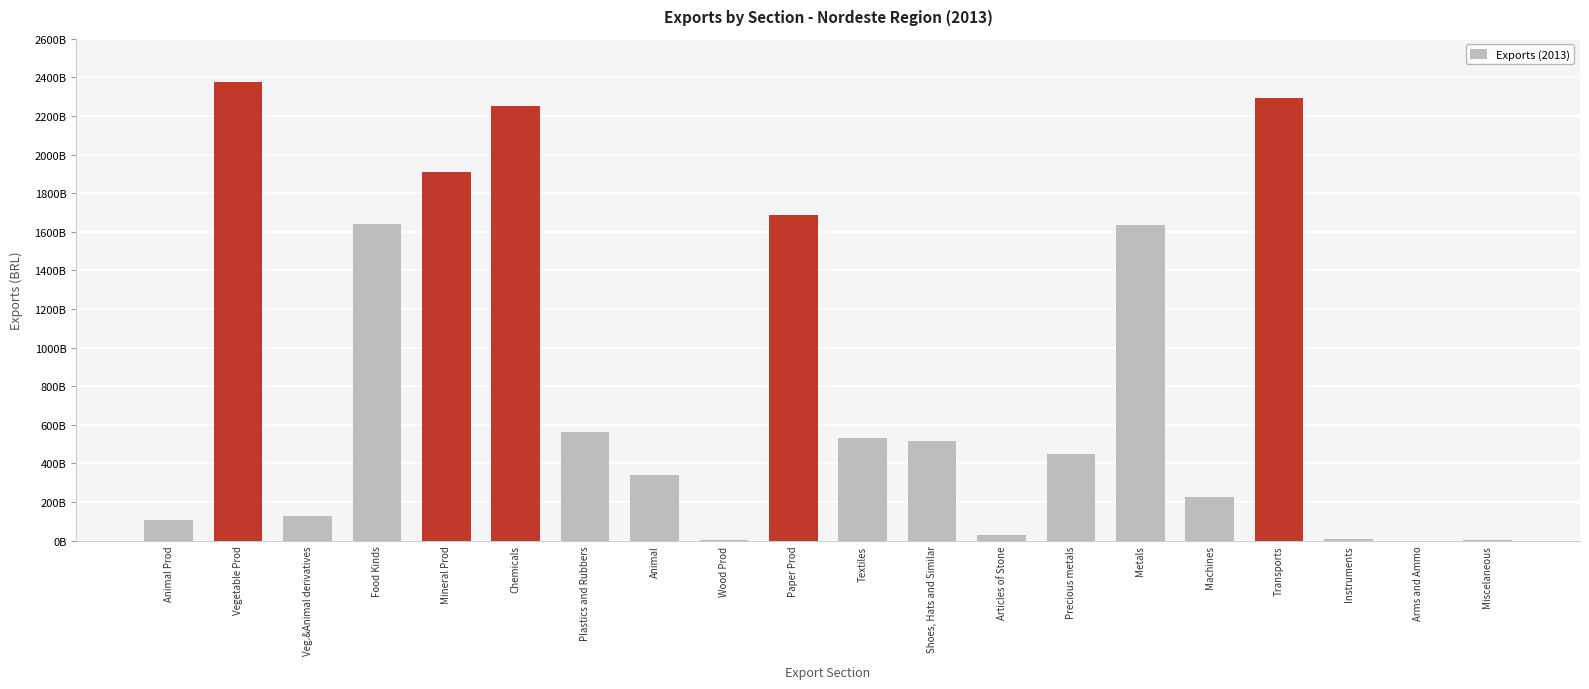

Count the number of values greater than 517681152000.

9